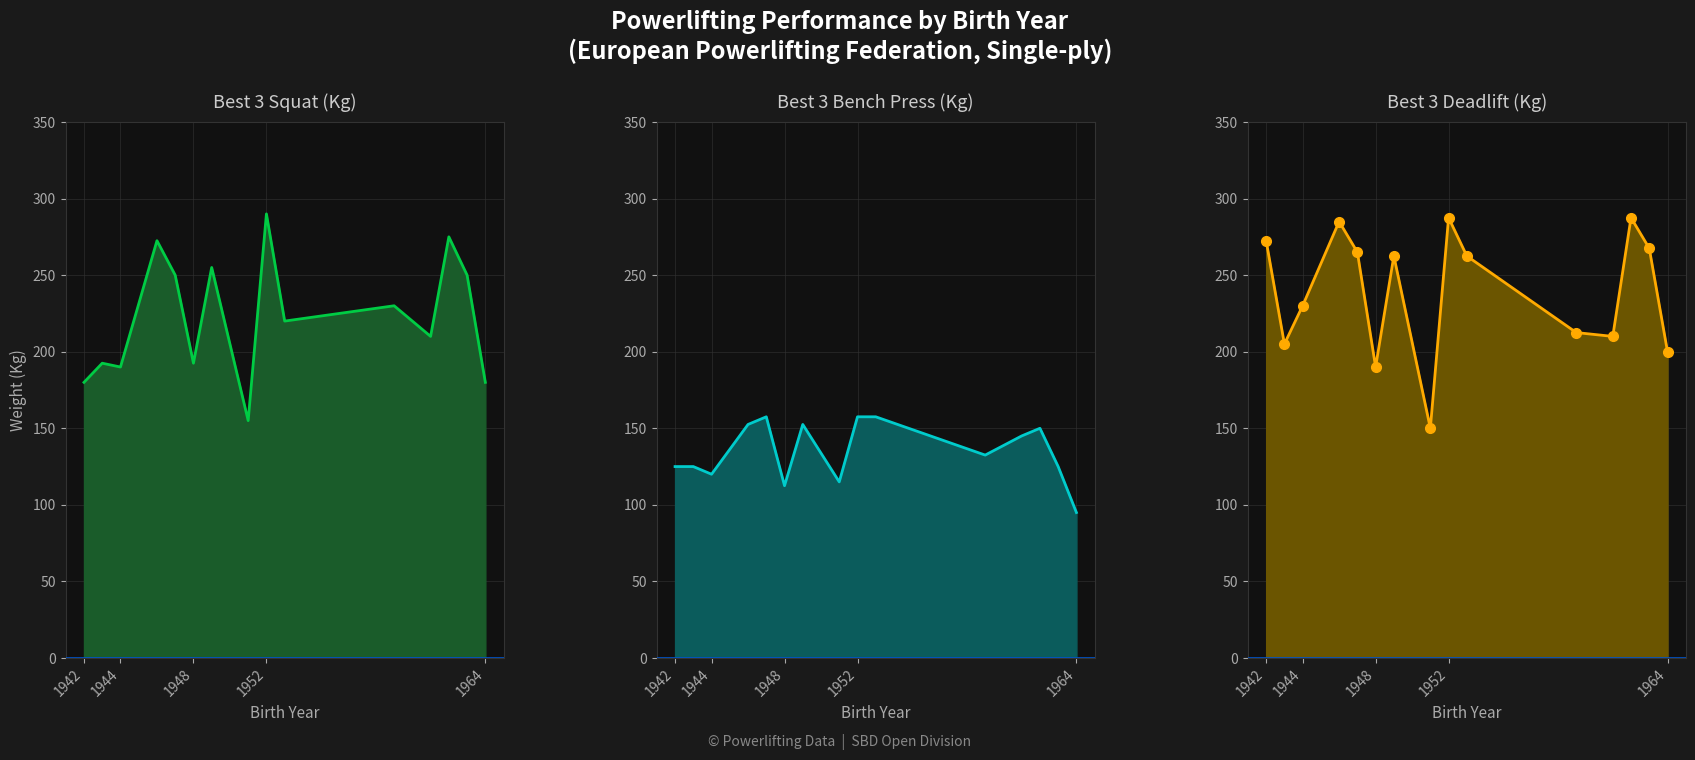

What is the sum of all Best3BenchKg values?

2022.5